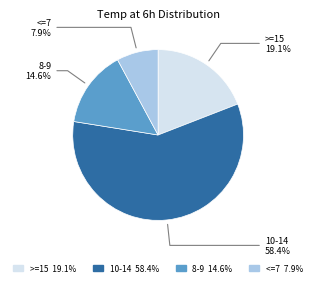

Which slice represents more than half of the pie?

10-14 58.4%